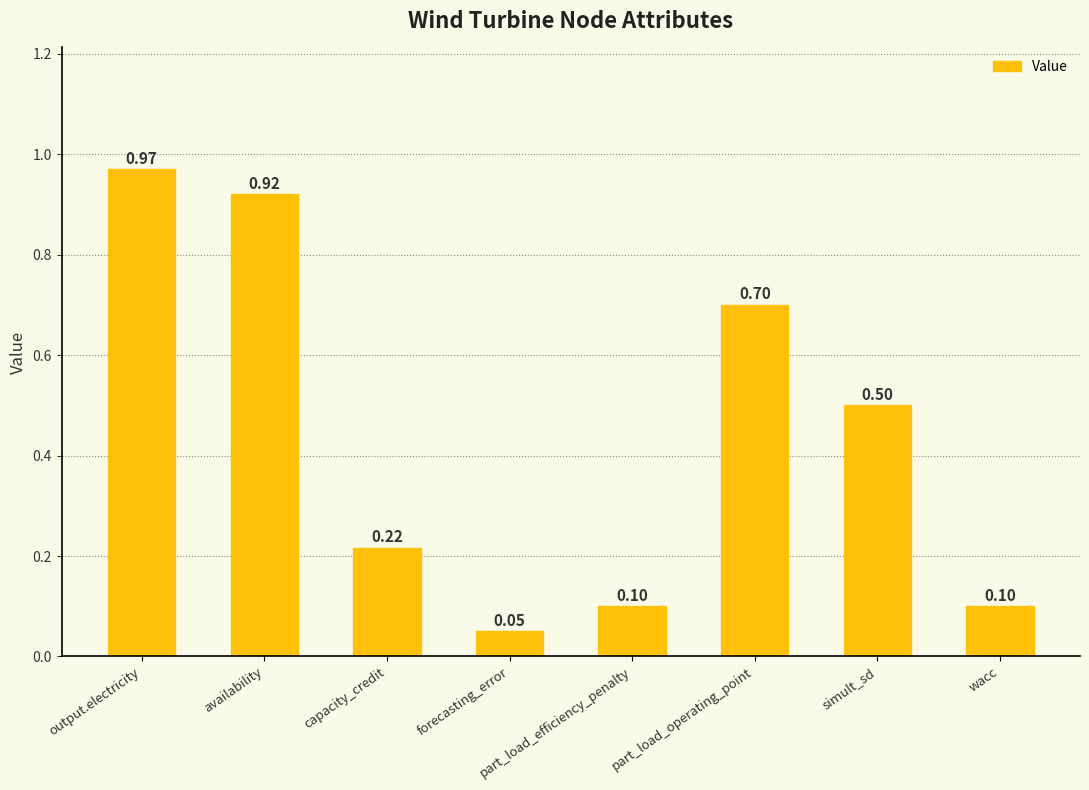

At which category does the chart reach its minimum across all series?

forecasting_error